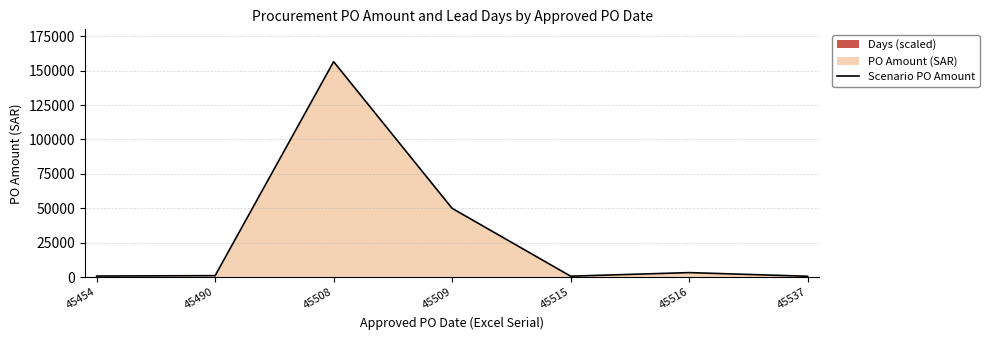

What is the average value?

30507.8